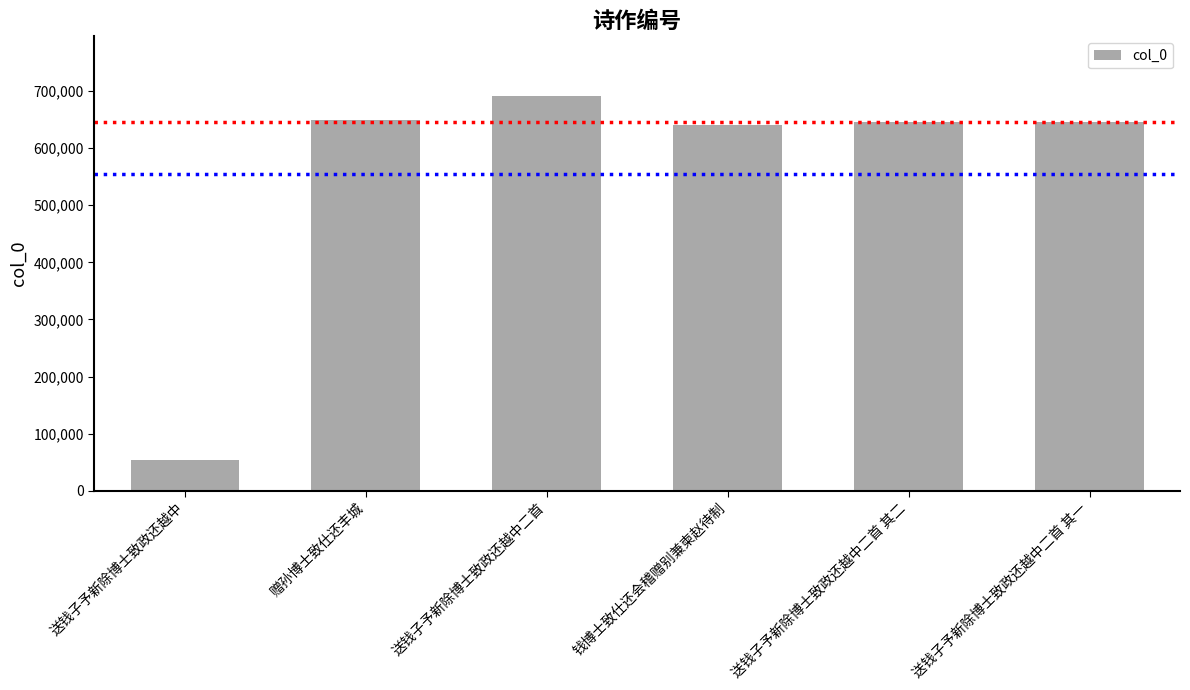

What is the label of the 6th bar from the left?

送钱子予新除博士致政还越中二首 其一